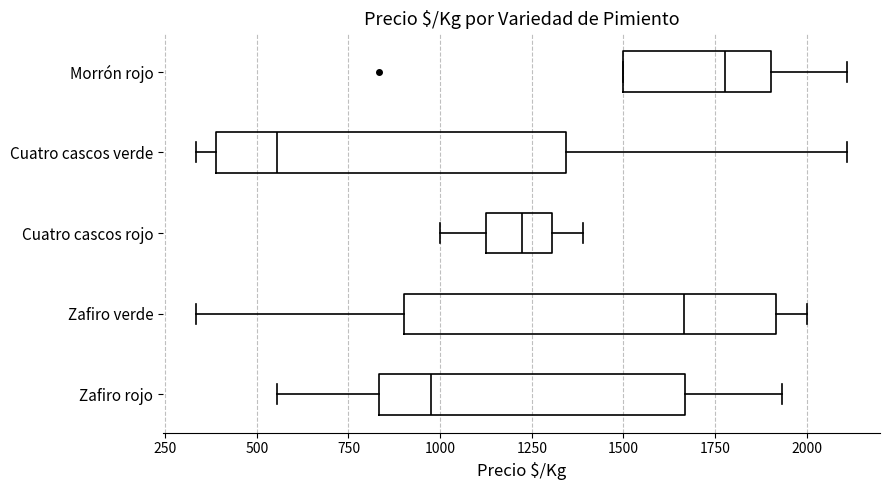

Reading bottom to top, transcribe this box plot: for each box, give where its median line is, the range the box spans, and where its two whiskers end, as read against the x-axis. The values are not printed on the chart, so give them approximately, as read against the axis.

Zafiro rojo: median 1000, box 850 to 1650, whiskers 550 to 1950
Zafiro verde: median 1650, box 900 to 1900, whiskers 350 to 2000
Cuatro cascos rojo: median 1200, box 1150 to 1300, whiskers 1000 to 1400
Cuatro cascos verde: median 550, box 400 to 1350, whiskers 350 to 2100
Morrón rojo: median 1800, box 1500 to 1900, whiskers 1500 to 2100